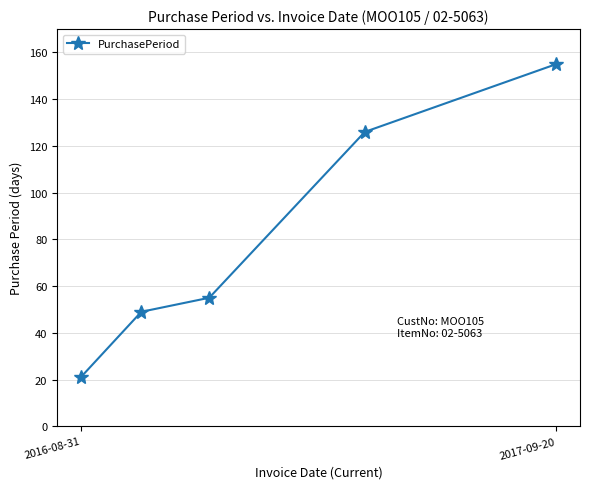

What is the maximum value shown in the chart?

155